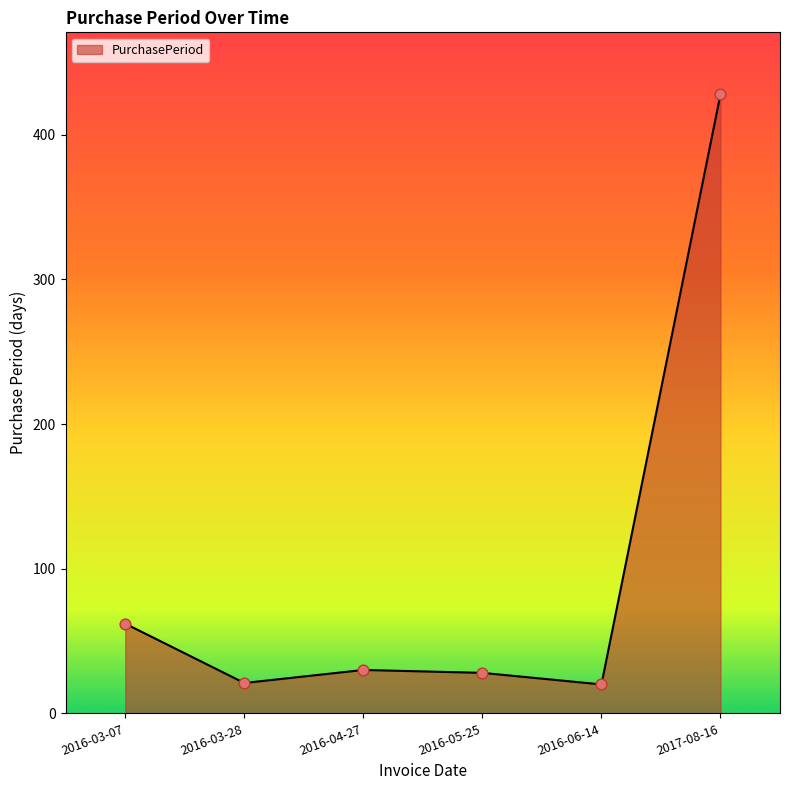

Approximately how many times larger is the value at 2017-08-16 compared to 2016-03-28?

20.4